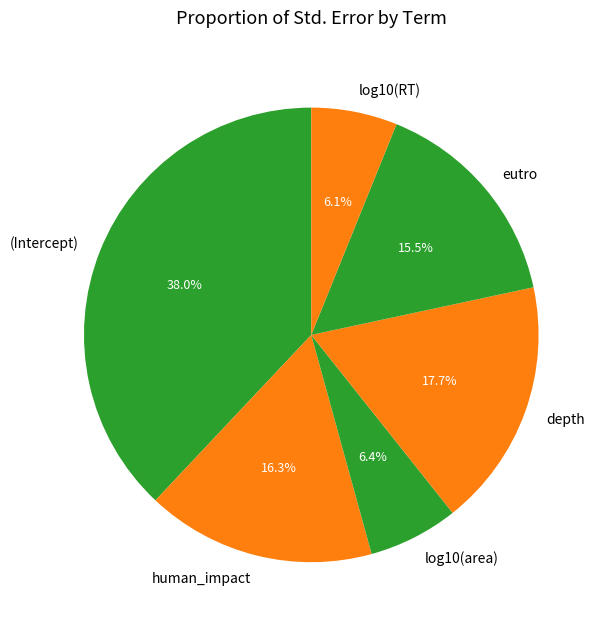

Count the number of slices in the pie.

6